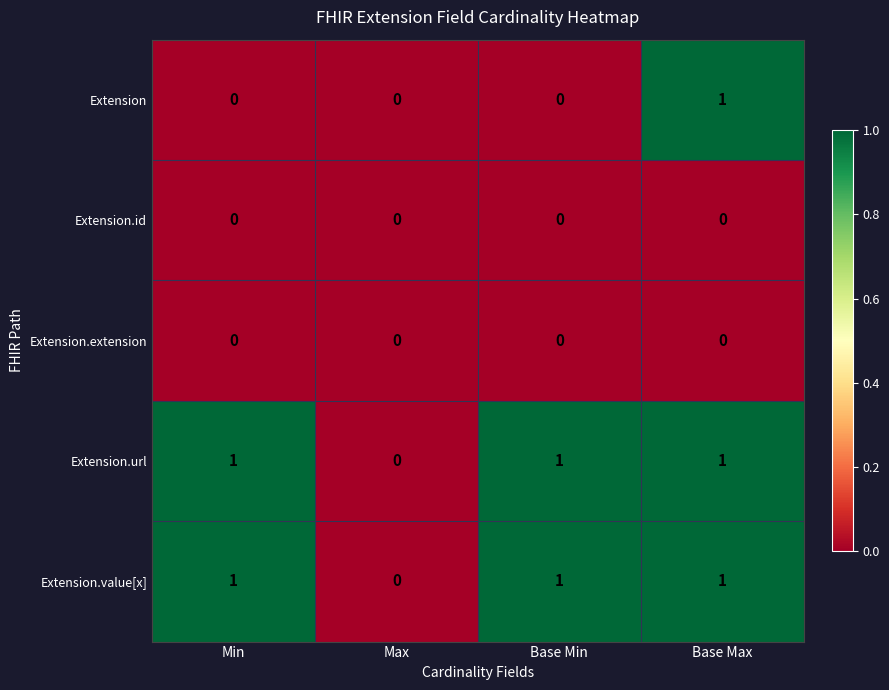

Count the Extension values in the range 0 to 1.

4